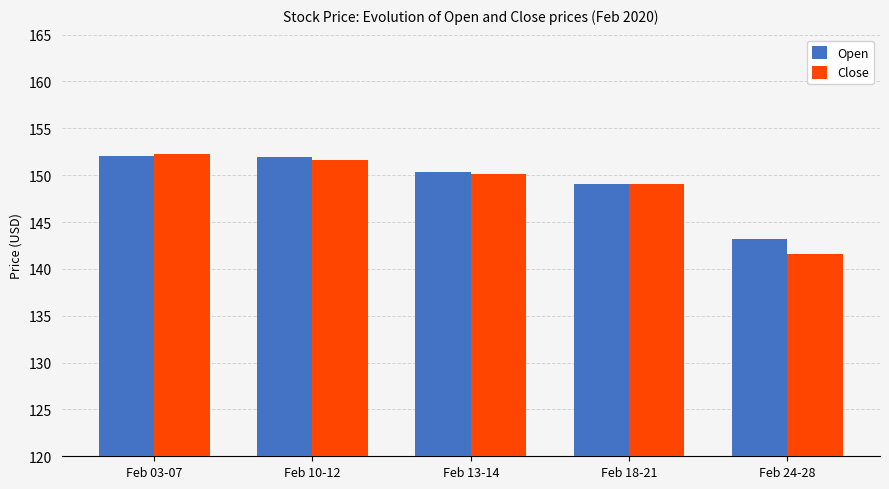

What position from the left is Feb 18-21?

4